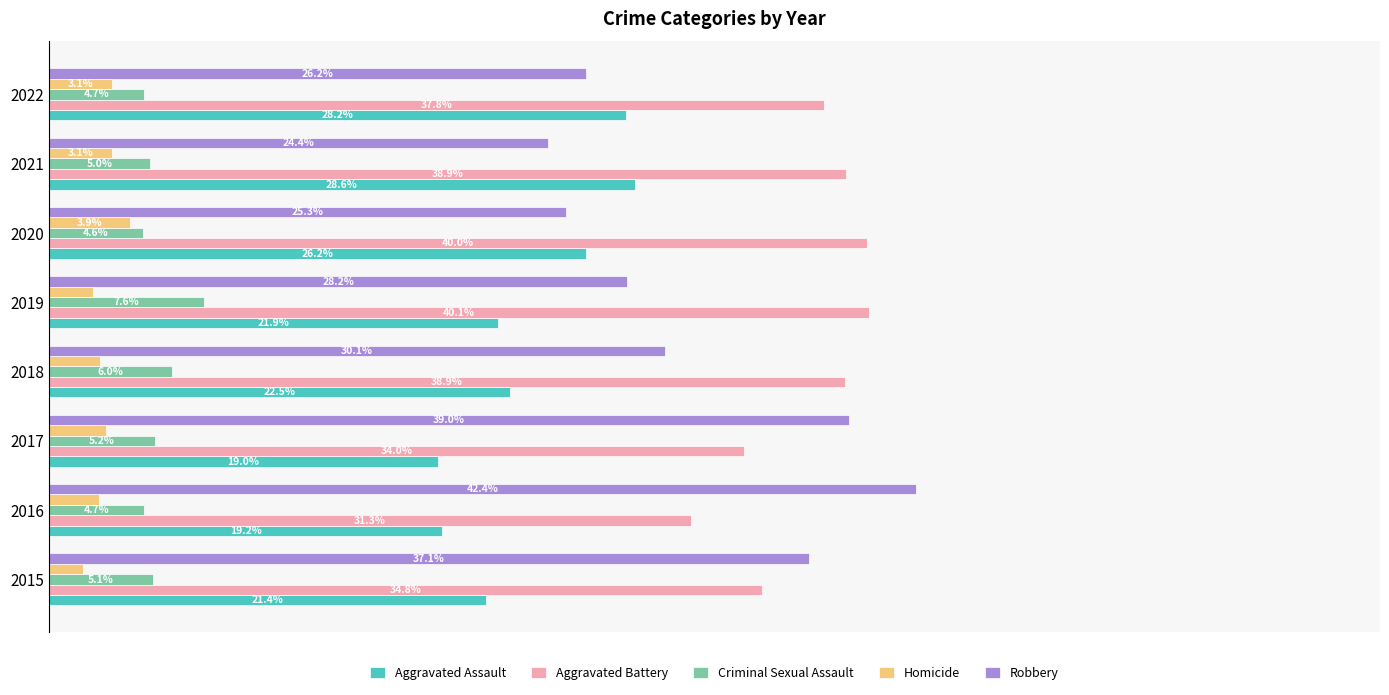

Which series has the widest spread of values?

Robbery